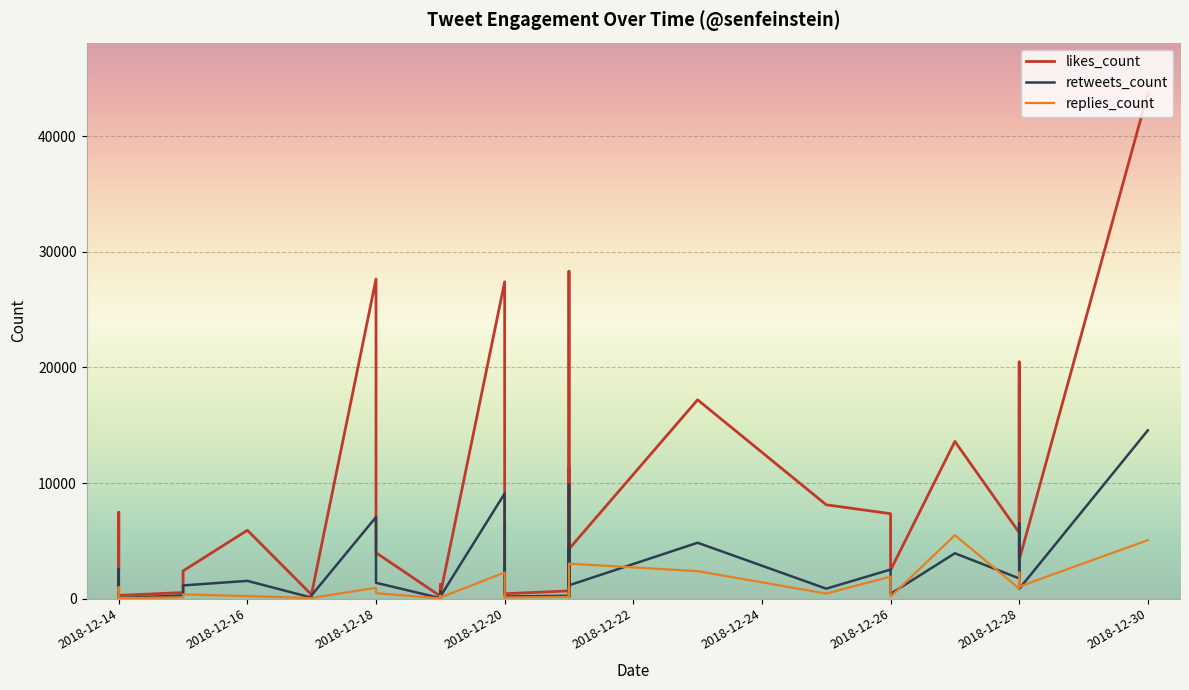

Which series has the largest range (max minus min)?

likes_count